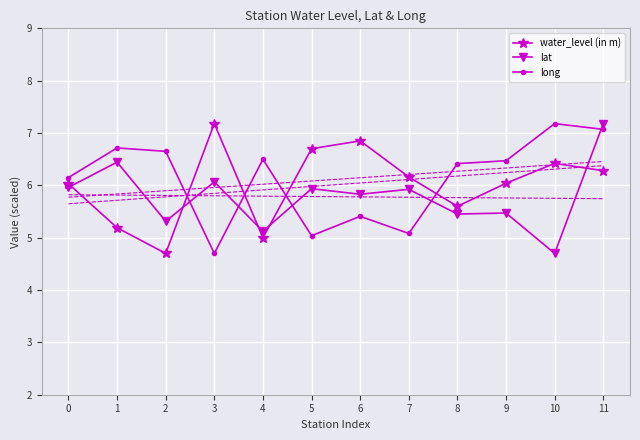

Which series has the largest total across all categories?

long